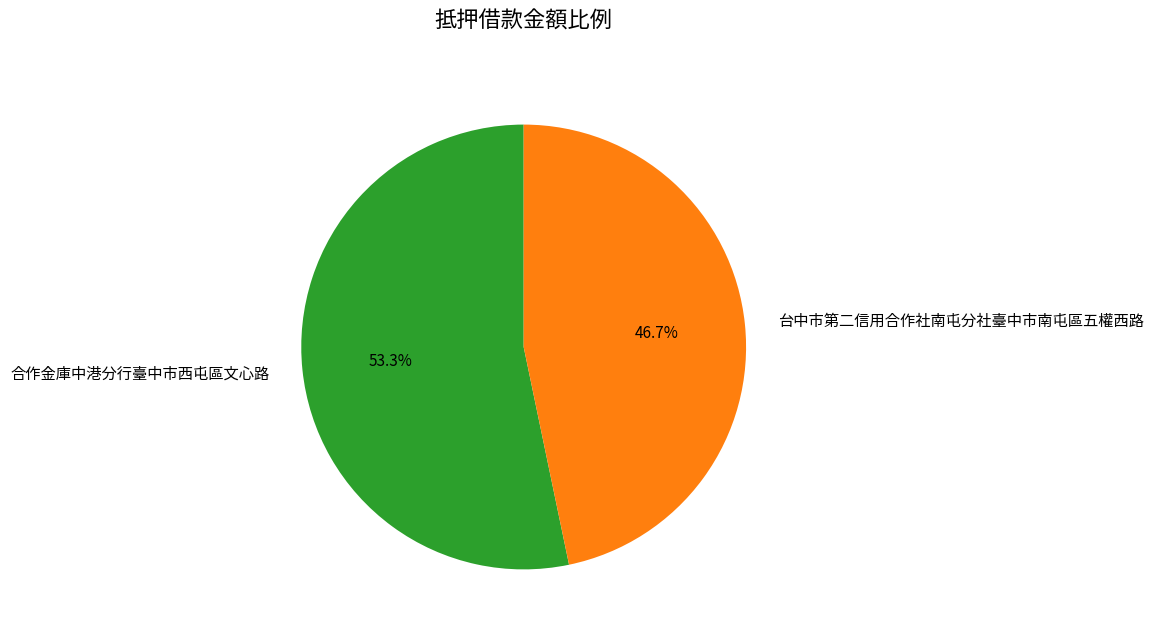

Count the number of slices in the pie.

2